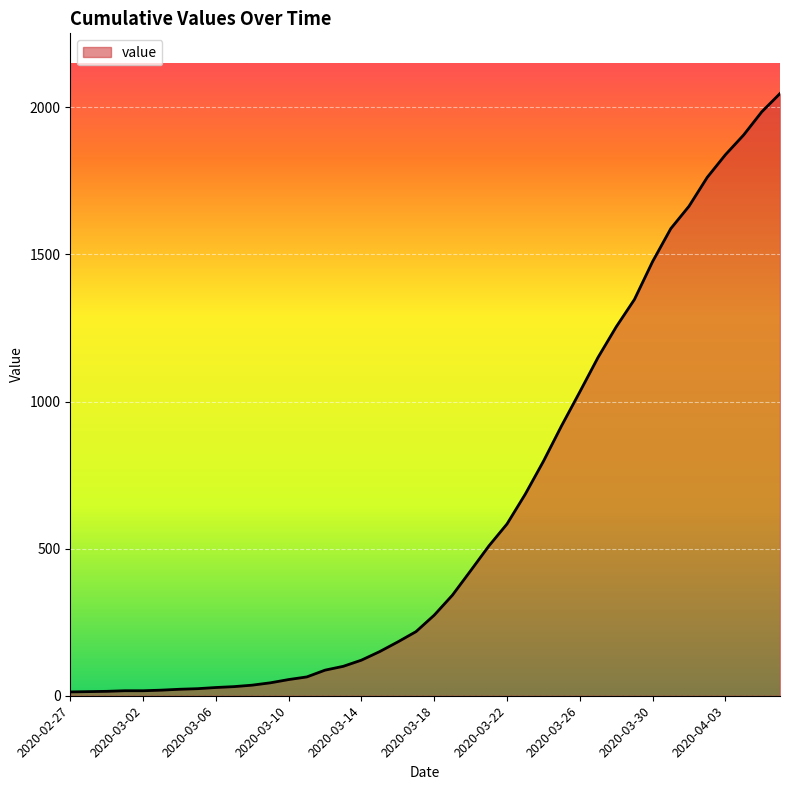

What is the greatest value displayed?

2047